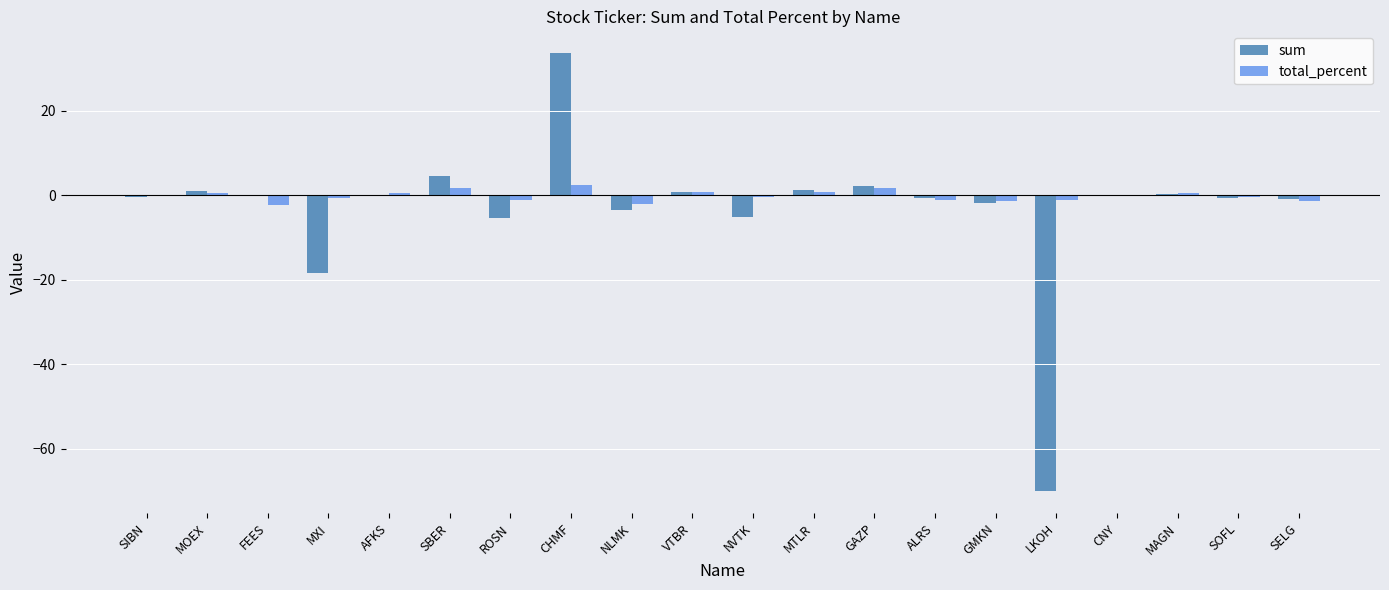

Is it true that sum equals -5.2 at NVTK?

True